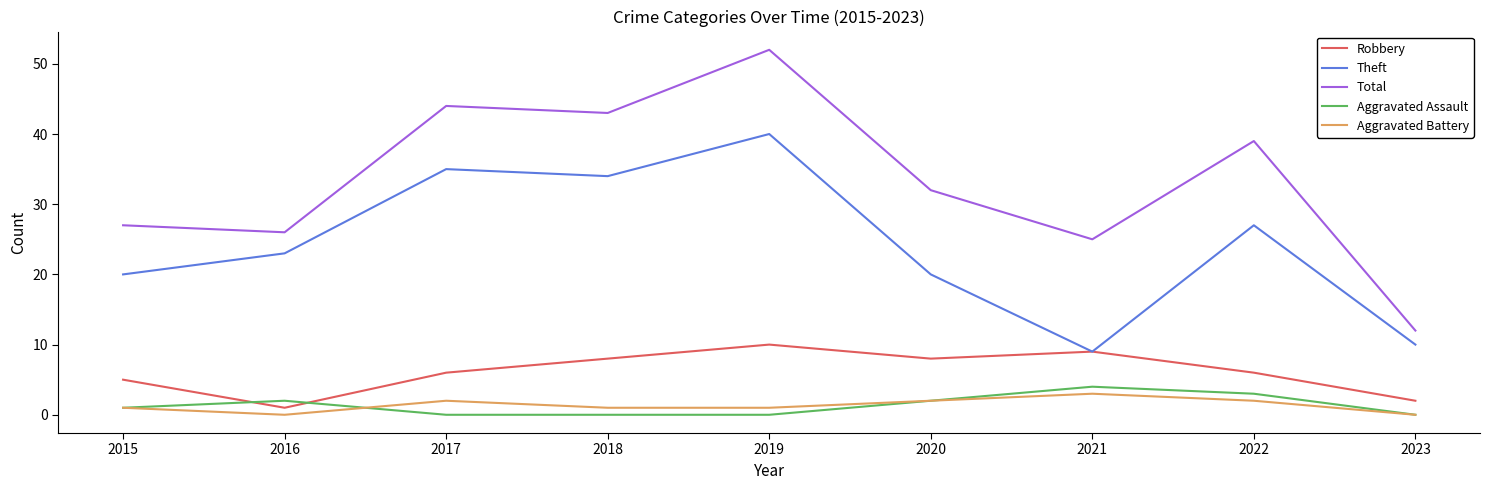

Between 2017 and 2023, which series saw the biggest shift?

Total